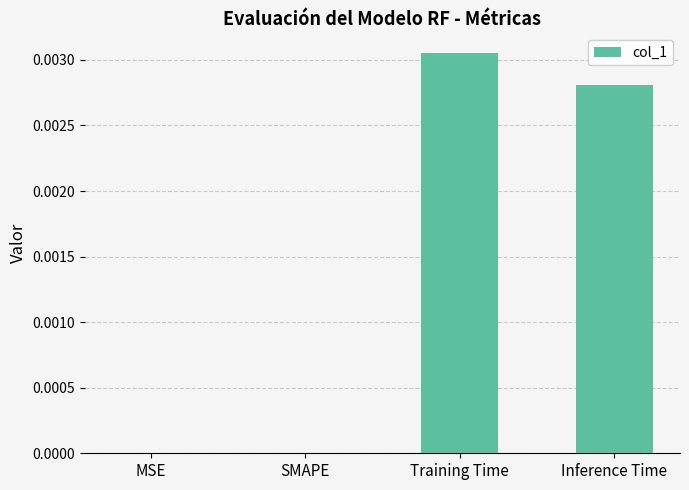

At which category does the chart reach its peak across all series?

Training Time